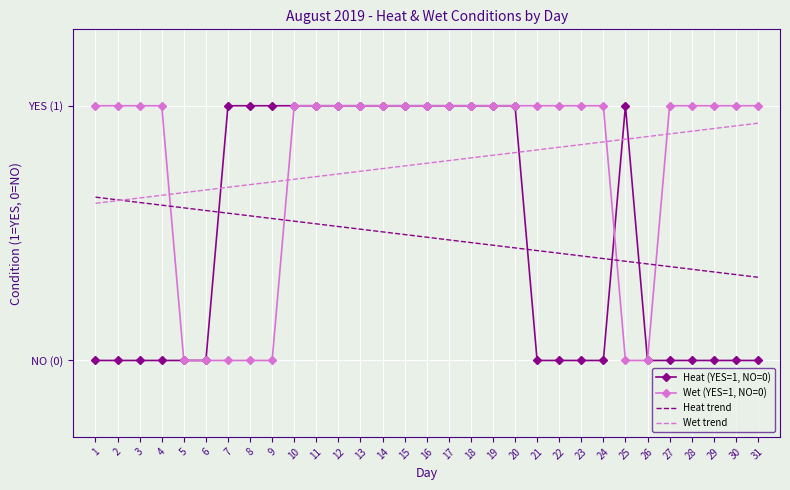

Reading left to right, extract all data points from this chart.

Heat (YES=1, NO=0): 0.0	0.0	0.0	0.0	0.0	0.0	1.0	1.0	1.0	1.0	1.0	1.0	1.0	1.0	1.0	1.0	1.0	1.0	1.0	1.0	0.0	0.0	0.0	0.0	1.0	0.0	0.0	0.0	0.0	0.0	0.0
Wet (YES=1, NO=0): 1.0	1.0	1.0	1.0	0.0	0.0	0.0	0.0	0.0	1.0	1.0	1.0	1.0	1.0	1.0	1.0	1.0	1.0	1.0	1.0	1.0	1.0	1.0	1.0	0.0	0.0	1.0	1.0	1.0	1.0	1.0
Heat trend: 0.6	0.6	0.6	0.6	0.6	0.6	0.6	0.6	0.6	0.5	0.5	0.5	0.5	0.5	0.5	0.5	0.5	0.5	0.5	0.4	0.4	0.4	0.4	0.4	0.4	0.4	0.4	0.4	0.3	0.3	0.3
Wet trend: 0.6	0.6	0.6	0.6	0.7	0.7	0.7	0.7	0.7	0.7	0.7	0.7	0.7	0.8	0.8	0.8	0.8	0.8	0.8	0.8	0.8	0.8	0.8	0.9	0.9	0.9	0.9	0.9	0.9	0.9	0.9